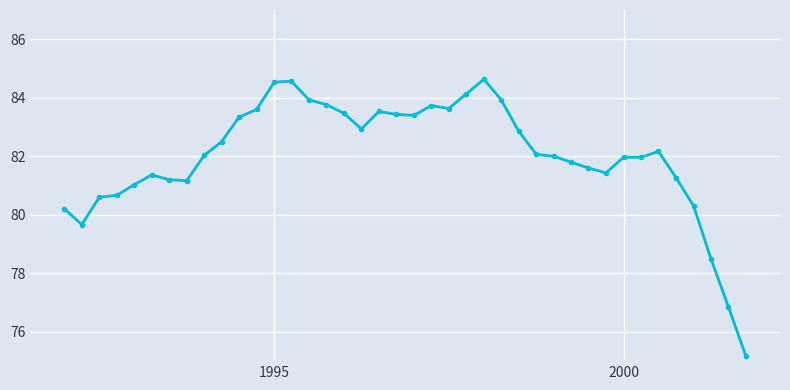

What is the difference between the maximum and minimum values?

9.5